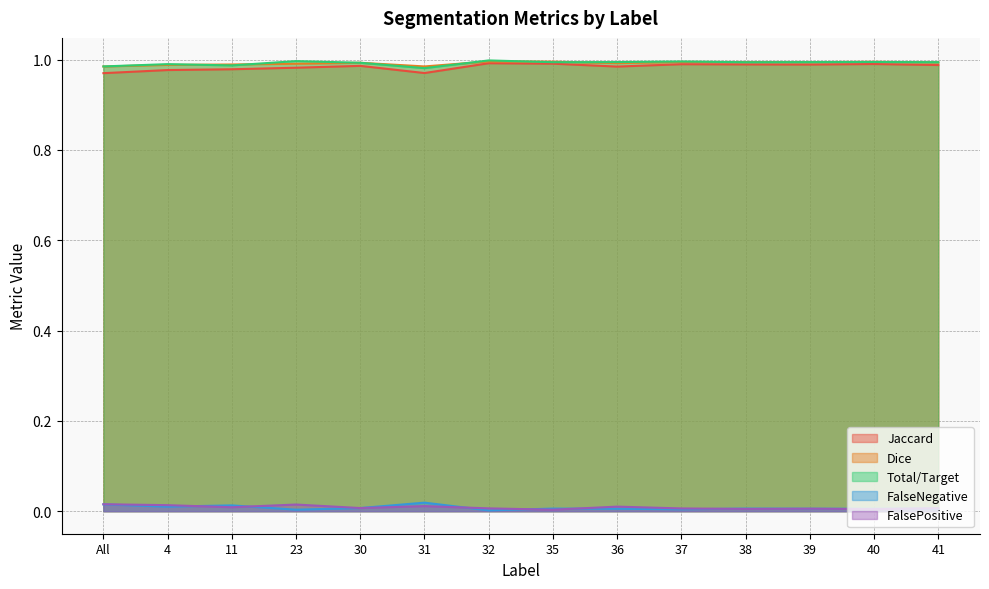

What is the label of the 6th point from the left?

31